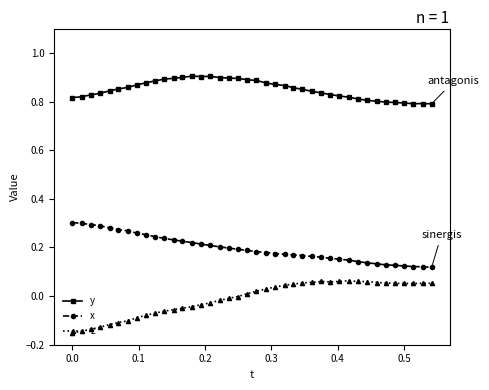

What is the sum of all x values?

7.8